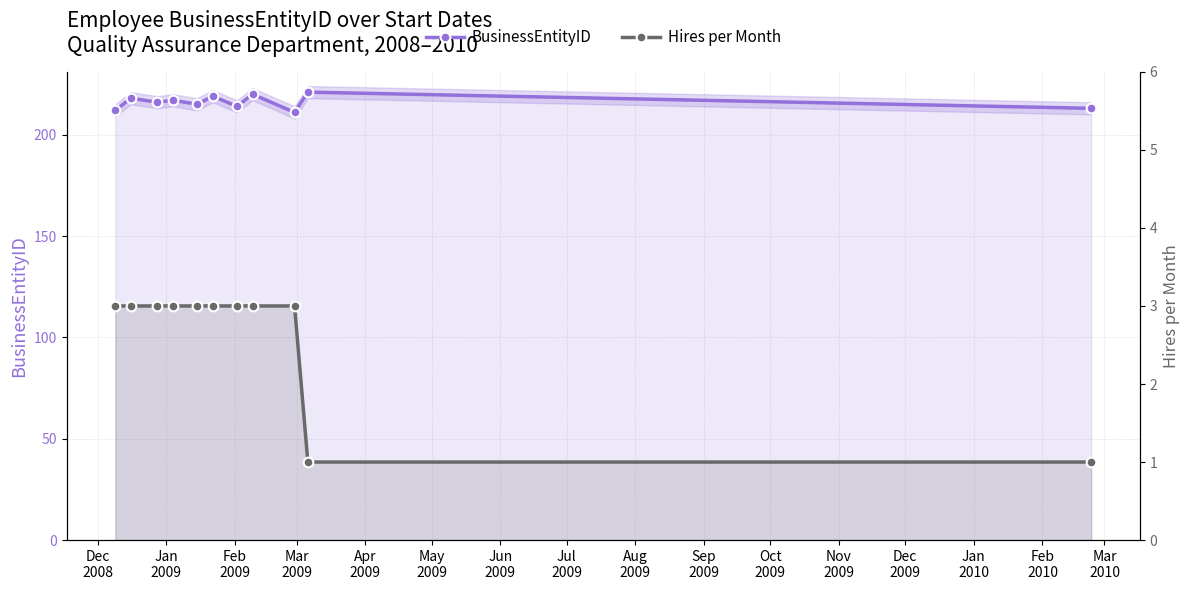

Does the chart have visible grid lines?

Yes